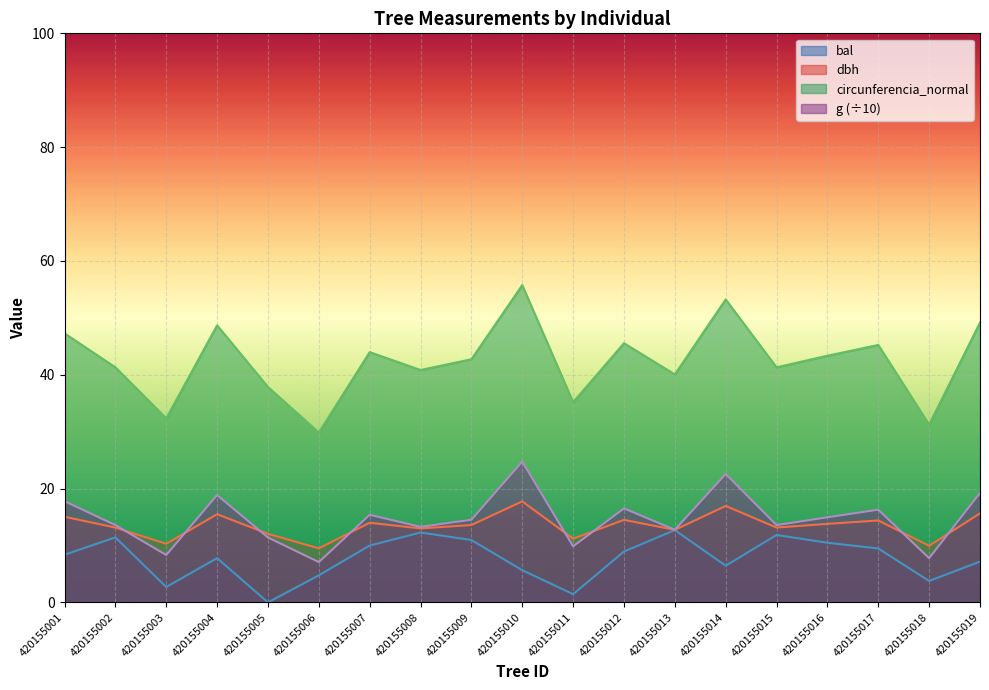

Rank the categories by bal value from lowest to highest.

420155005, 420155011, 420155003, 420155018, 420155006, 420155010, 420155014, 420155019, 420155004, 420155001, 420155012, 420155017, 420155007, 420155016, 420155009, 420155002, 420155015, 420155008, 420155013